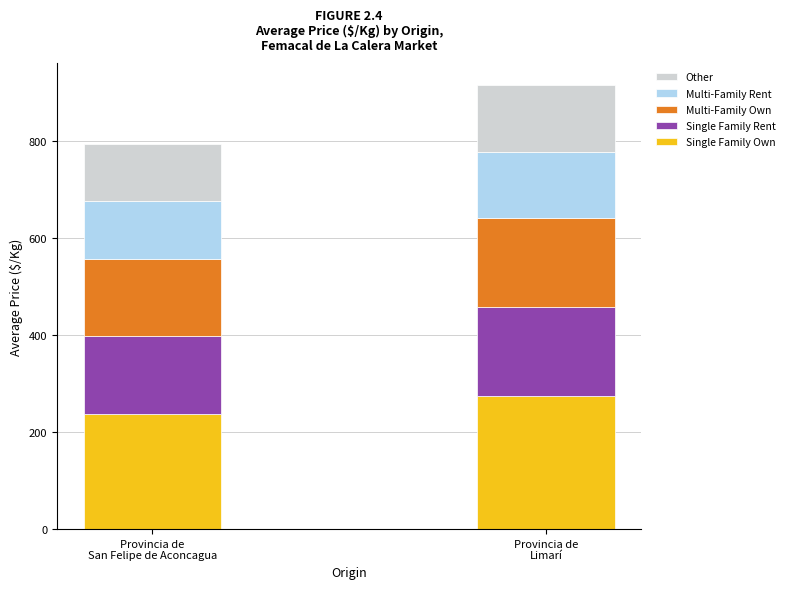

What is the highest value of the Single Family Own series?

274